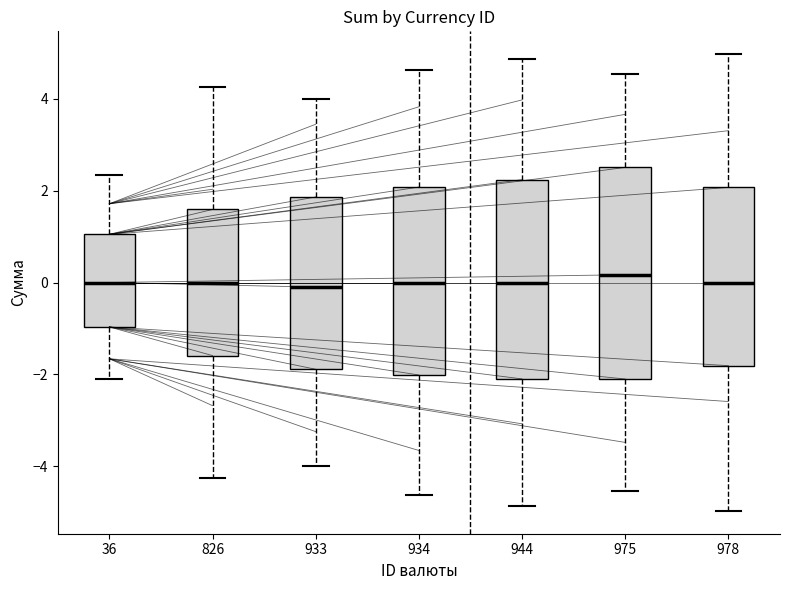

Reading left to right, read every box against the y-axis: the position of its median line, the range the box covers, and the ends of its whiskers. The values are not printed on the chart, so give them approximately, as read against the axis.

36: median 0.0, box -1.0 to 1.0, whiskers -2.0 to 2.4
826: median 0.0, box -1.6 to 1.6, whiskers -4.2 to 4.2
933: median 0.0, box -1.8 to 1.8, whiskers -4.0 to 4.0
934: median 0.0, box -2.0 to 2.0, whiskers -4.6 to 4.6
944: median 0.0, box -2.0 to 2.2, whiskers -4.8 to 4.8
975: median 0.2, box -2.0 to 2.6, whiskers -4.6 to 4.6
978: median 0.0, box -1.8 to 2.0, whiskers -5.0 to 5.0